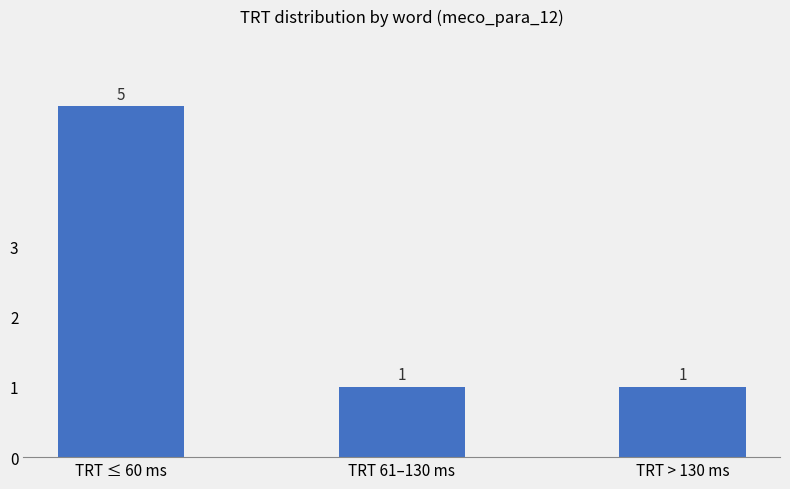

What is the sum of the values at TRT ≤ 60 ms and TRT 61–130 ms?

6